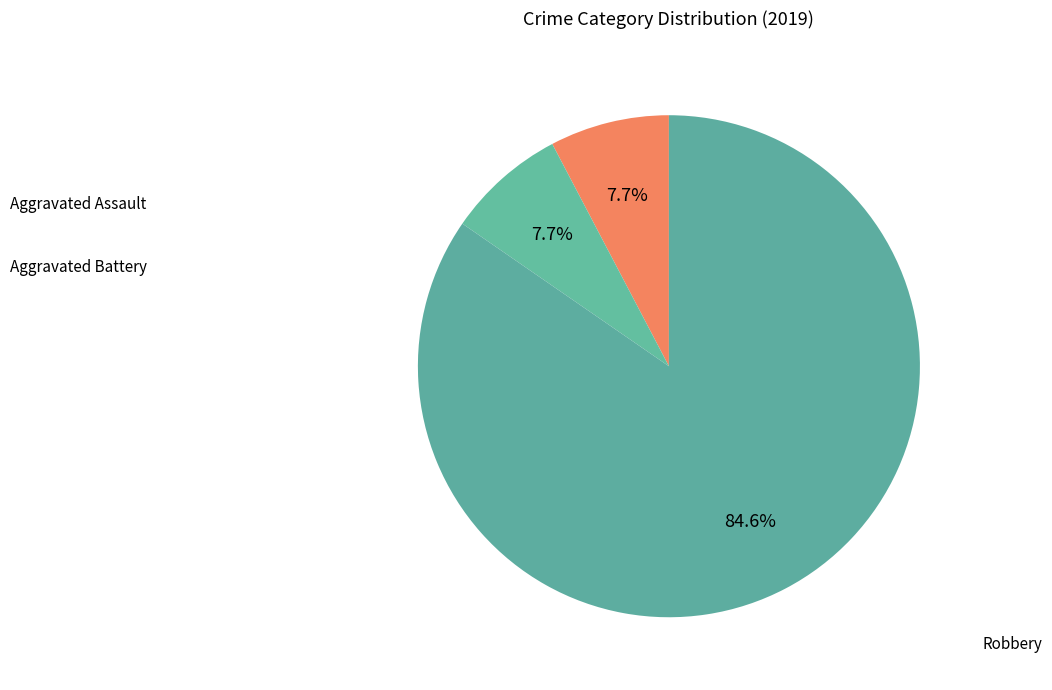

Count the number of slices in the pie.

3